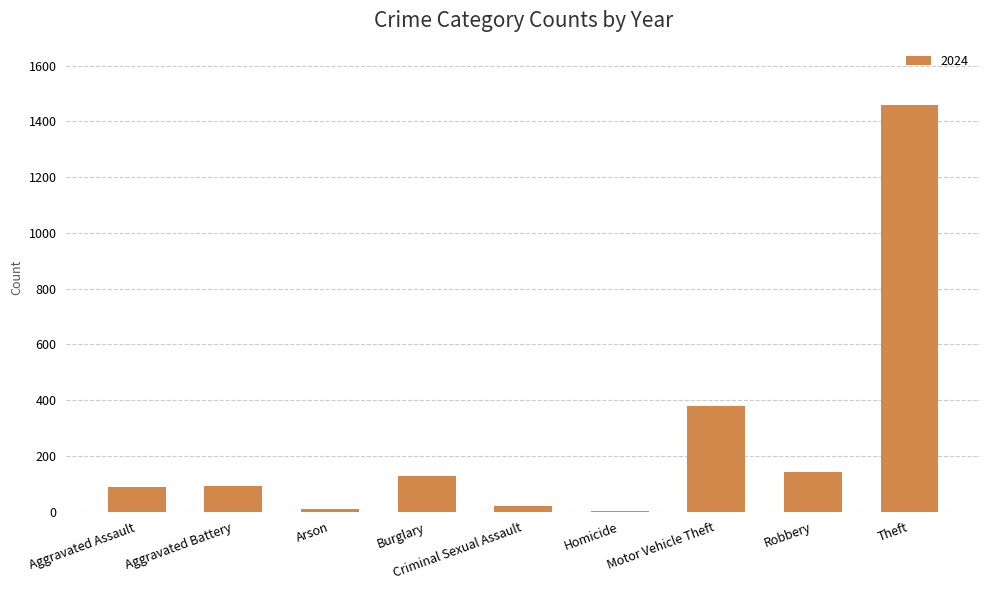

What is the sum of all values?

2319